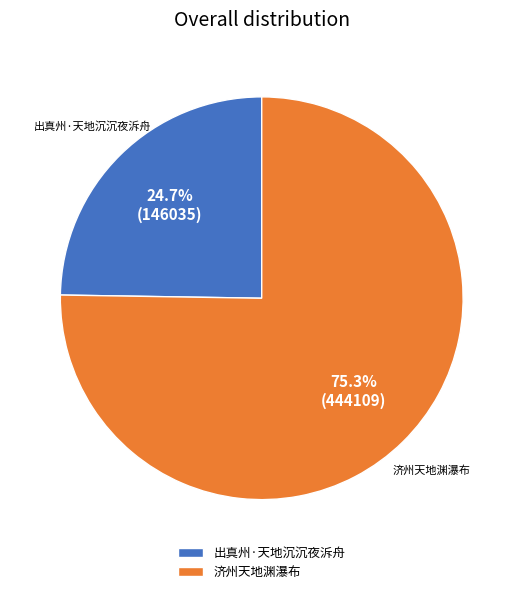

Rank the categories by value from lowest to highest.

出真州·天地沉沉夜泝舟, 济州天地渊瀑布